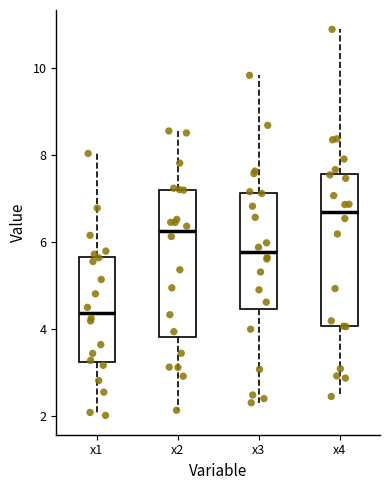

Where does the lower whisker of the box for x3 end on the y-axis? The values are not printed on the chart, so give them approximately, as read against the axis.

2.2